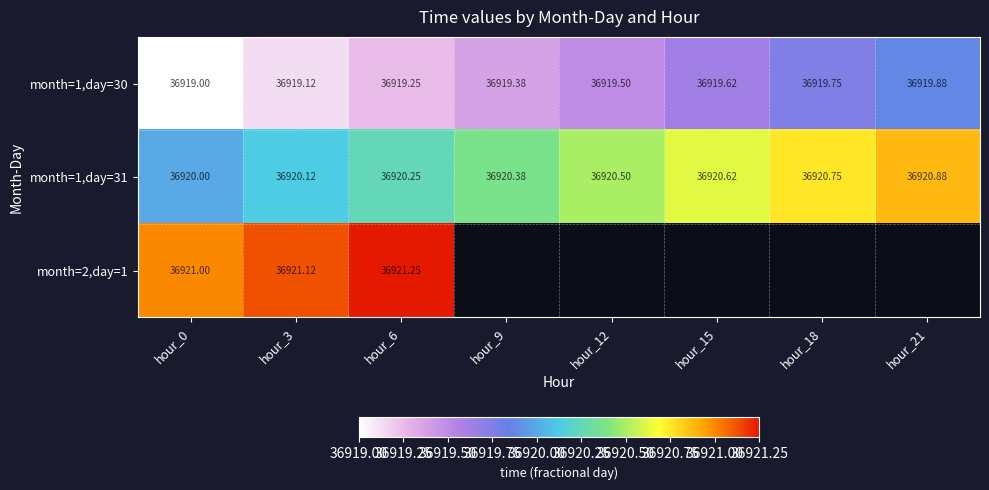

Is the value of month=1,day=31 at hour_0 greater than the value of month=1,day=30 at hour_6?

Yes